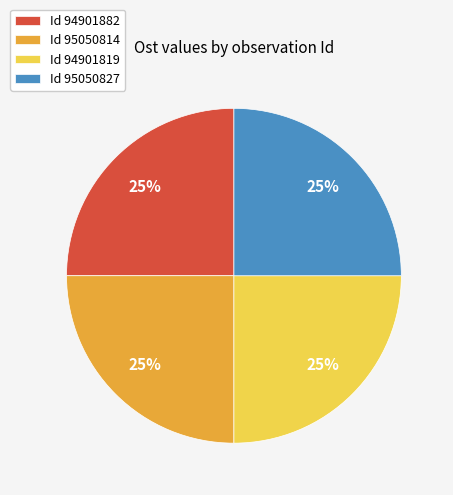

Approximately how many times larger is the value at Id 95050814 compared to Id 95050827?

1.0